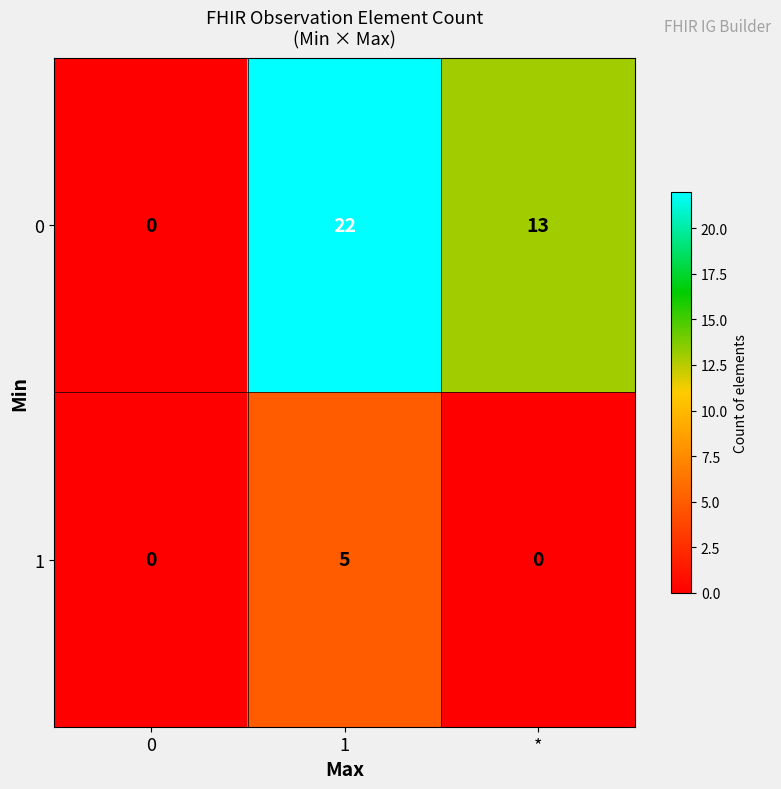

True or false: 1 has a value of 5 at 1.

True